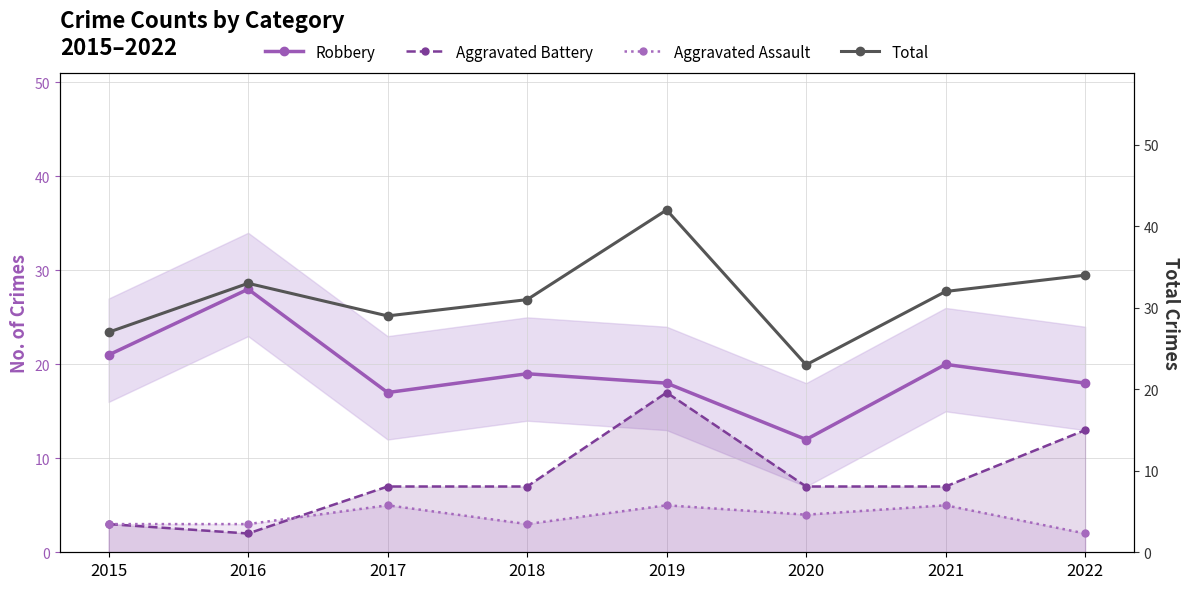

At how many categories does at least one series exceed 37?

1